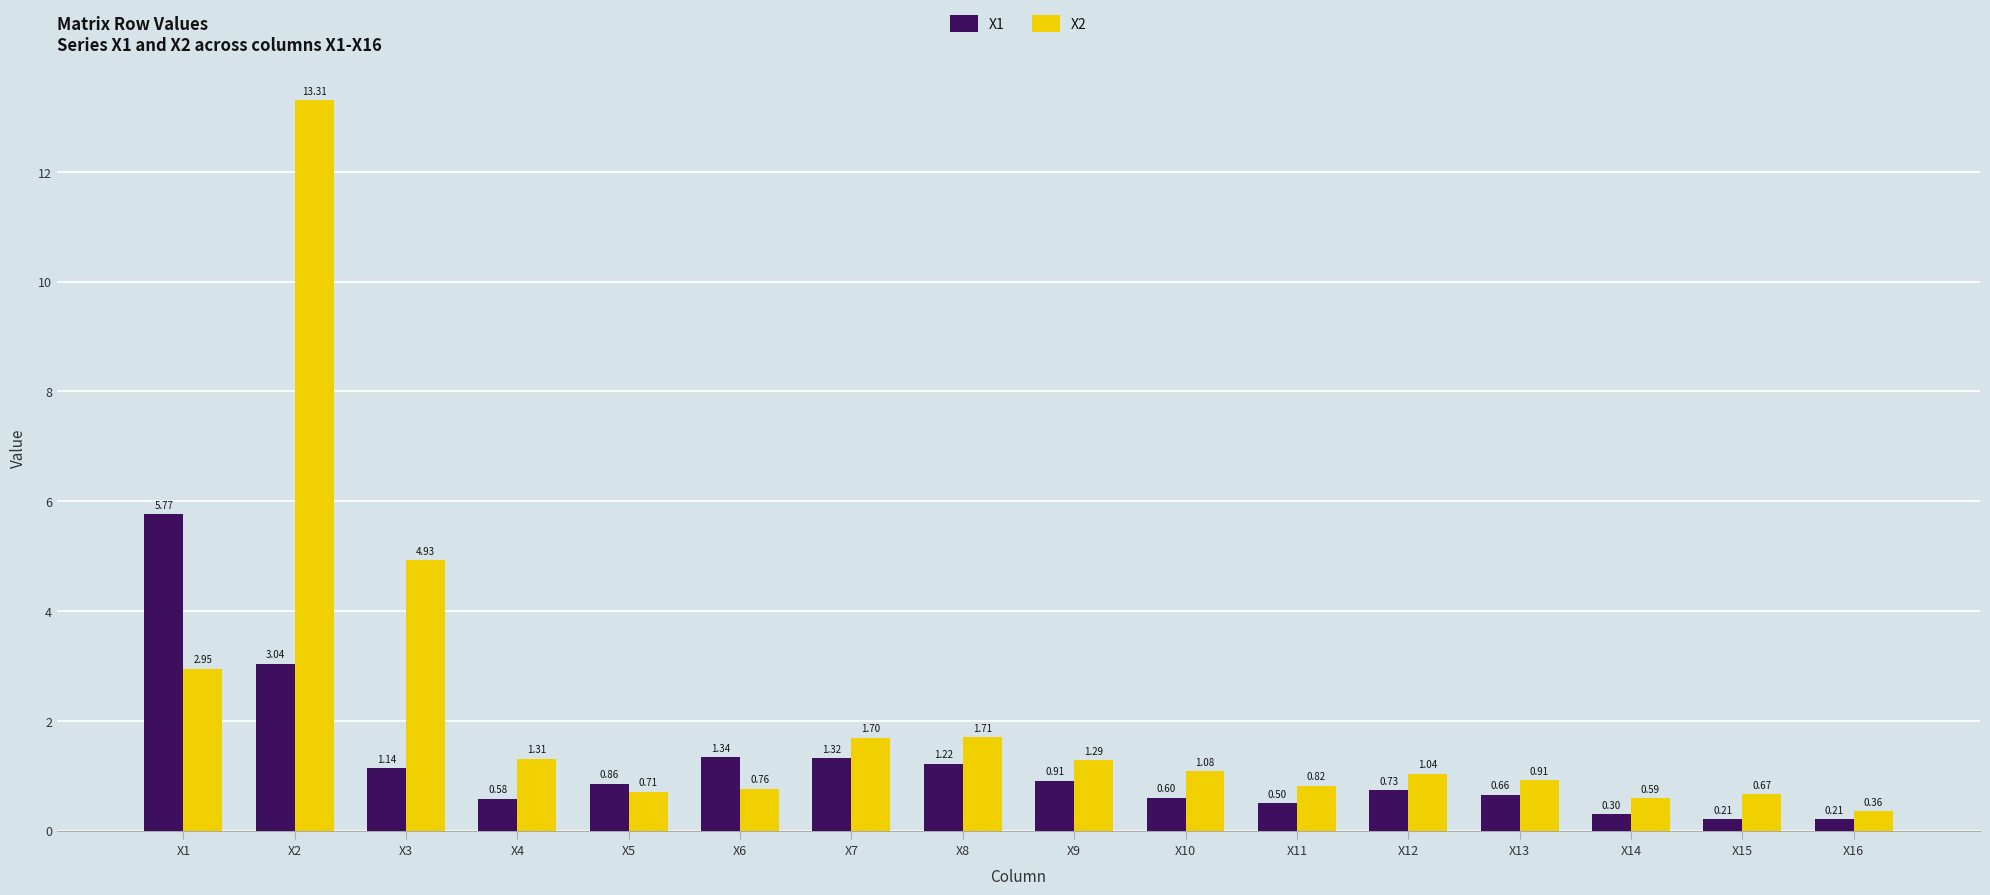

Which label corresponds to the largest value in the chart?

X2